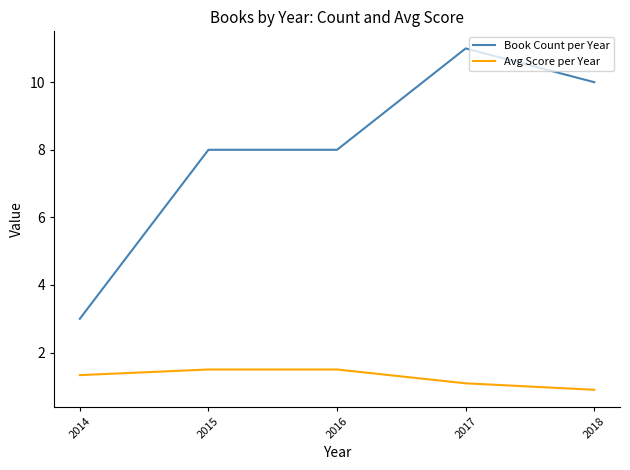

True or false: Book Count per Year and Avg Score per Year intersect in this chart.

False